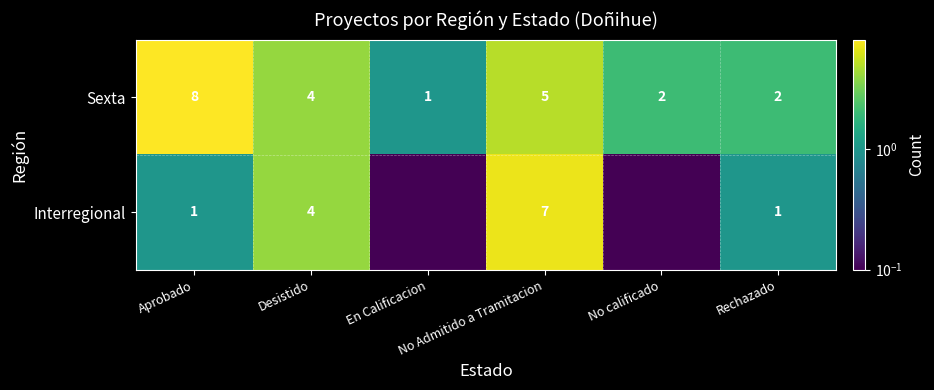

What is the sum of all Sexta values?

22.0